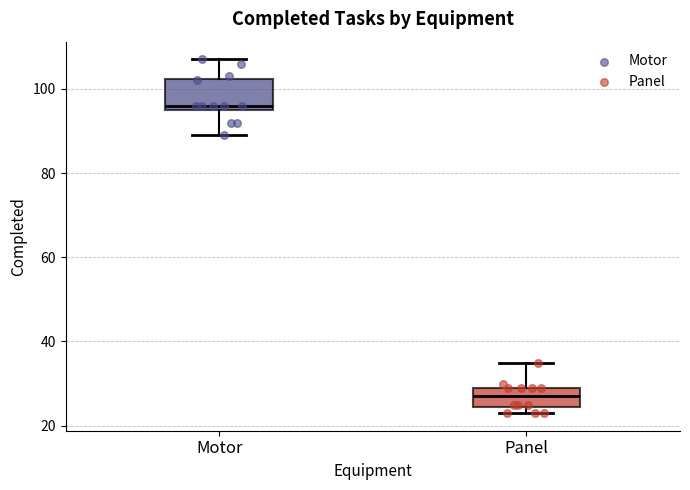

Reading left to right, read every box against the y-axis: the position of its median line, the range the box covers, and the ends of its whiskers. The values are not printed on the chart, so give them approximately, as read against the axis.

Motor: median 96 (just above the box's lower edge), box 96 to 102, whiskers 90 to 108
Panel: median 28, box 24 to 30, whiskers 24 (just below the box's lower edge) to 36